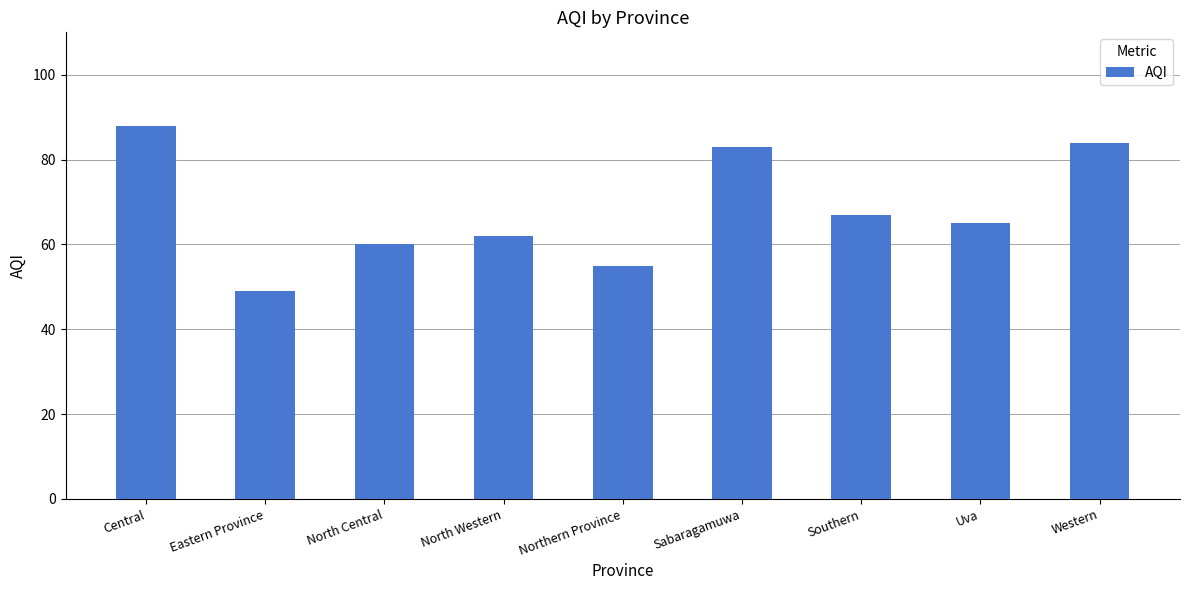

How many distinct data groups are displayed?

1